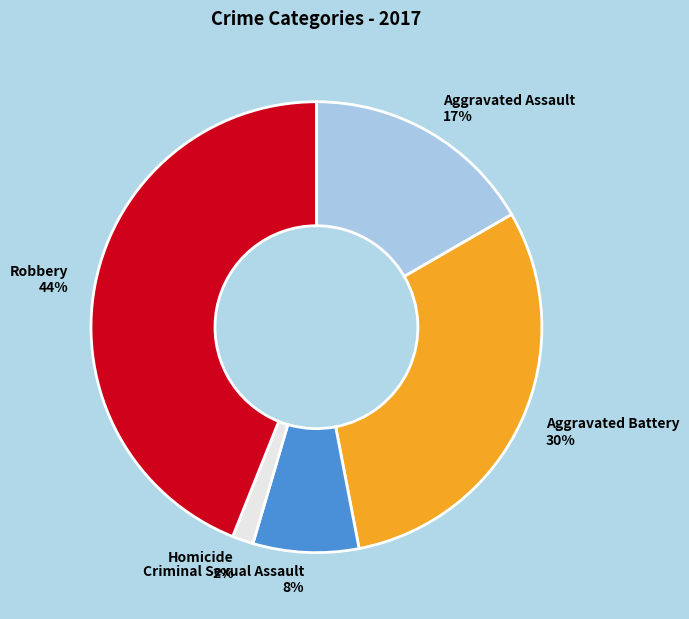

Is the sum of Aggravated Battery and Homicide greater than half?

No